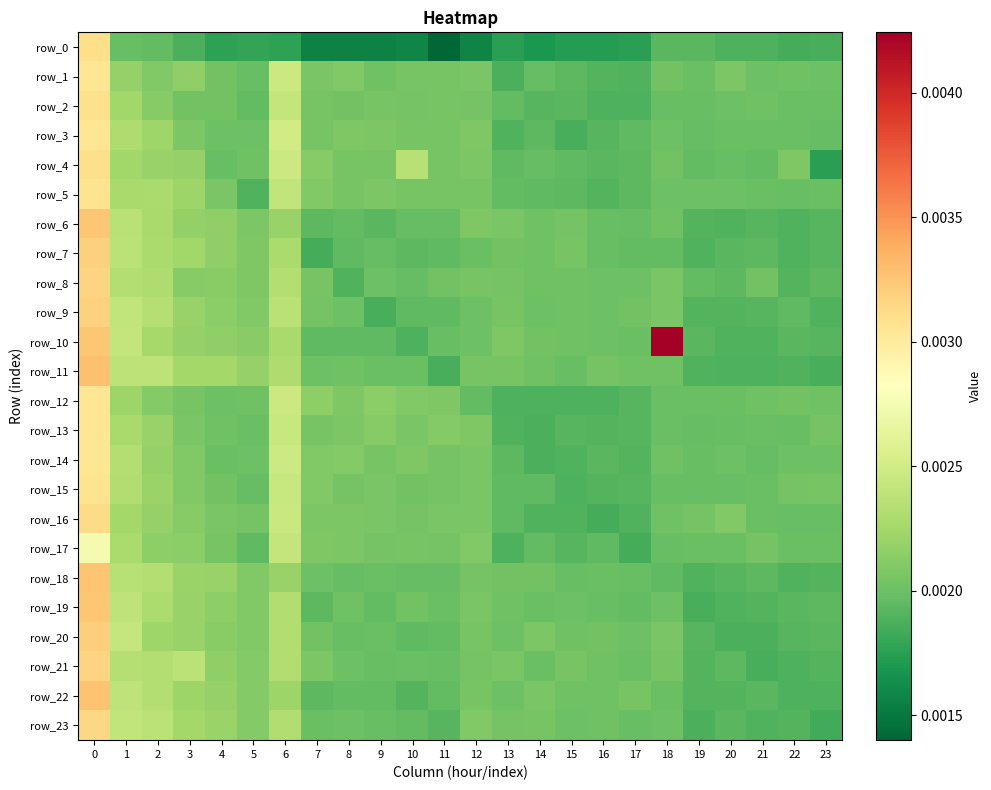

List the series in order of their peak value, lowest first.

row_17, row_12, row_14, row_3, row_13, row_1, row_5, row_15, row_2, row_0, row_4, row_16, row_23, row_21, row_8, row_9, row_7, row_20, row_19, row_6, row_18, row_22, row_11, row_10